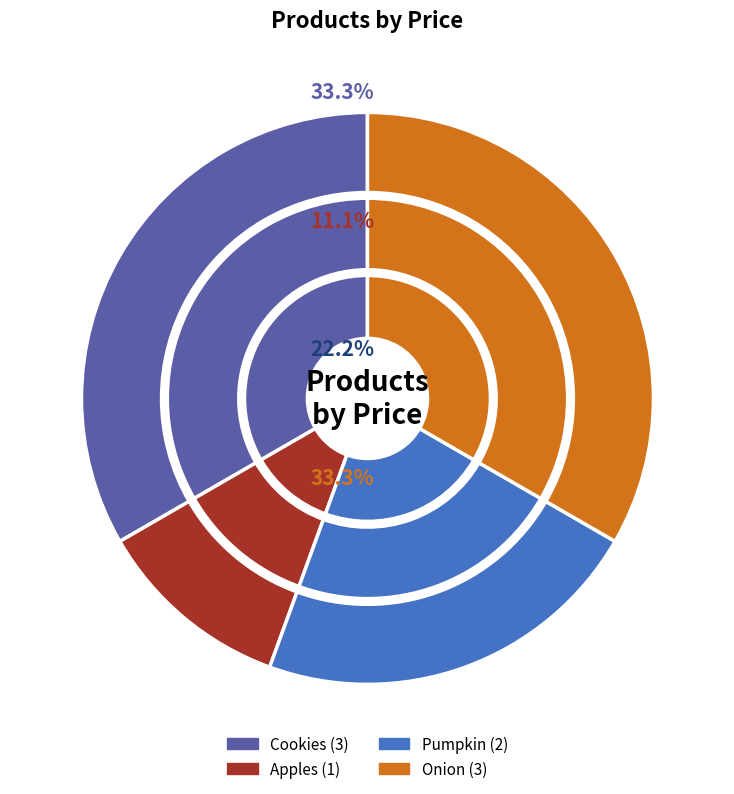

What portion of the pie excludes Pumpkin?

77.8%